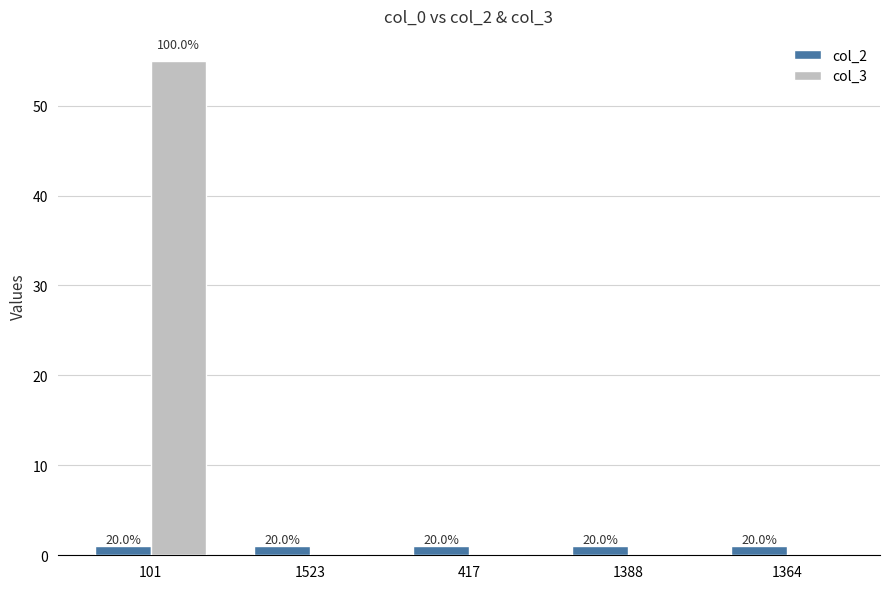

How many groups of bars are there?

5